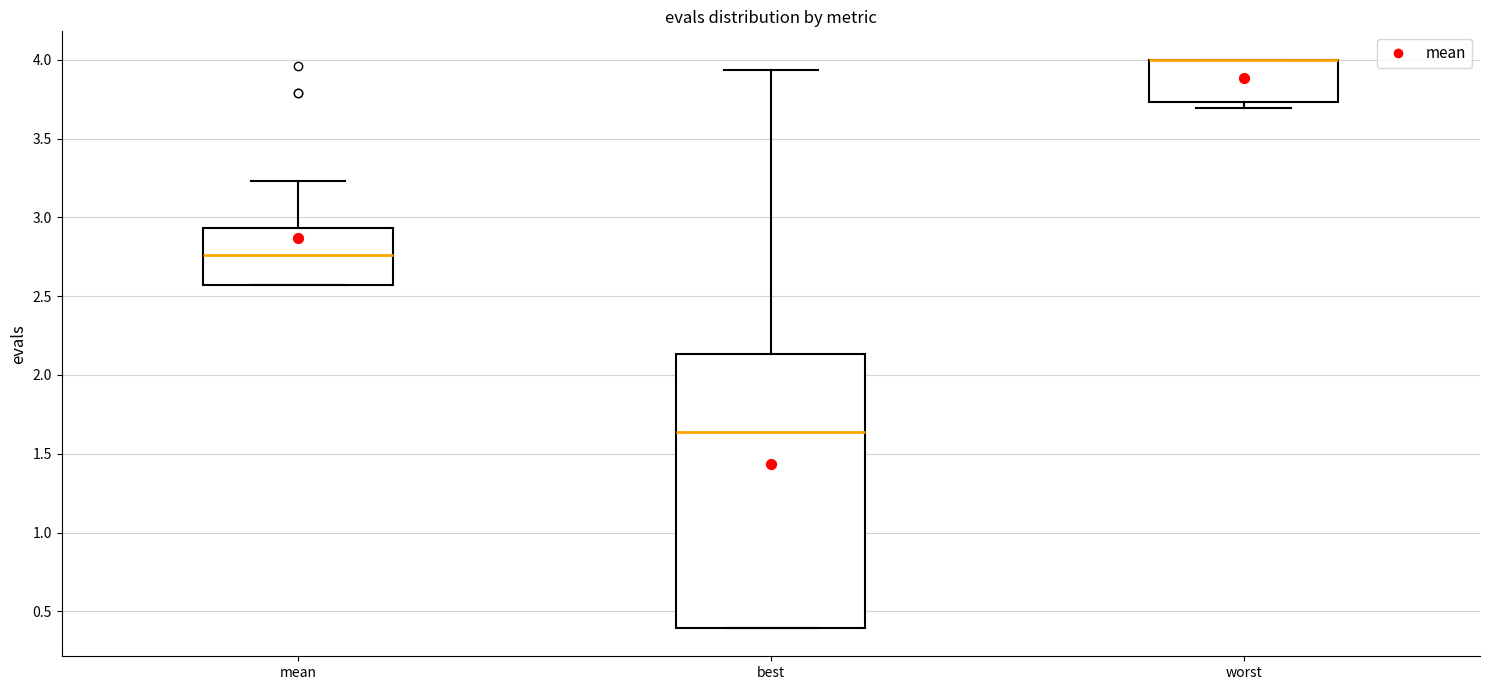

Reading left to right, read every box against the y-axis: the position of its median line, the range the box covers, and the ends of its whiskers. The values are not printed on the chart, so give them approximately, as read against the axis.

mean: median 2.75, box 2.55 to 2.95, whiskers 2.55 to 3.25
best: median 1.65, box 0.40 to 2.15, whiskers 0.40 to 3.95
worst: median 4.00 (drawn on the box's upper edge), box 3.75 to 4.00, whiskers 3.70 to 4.00